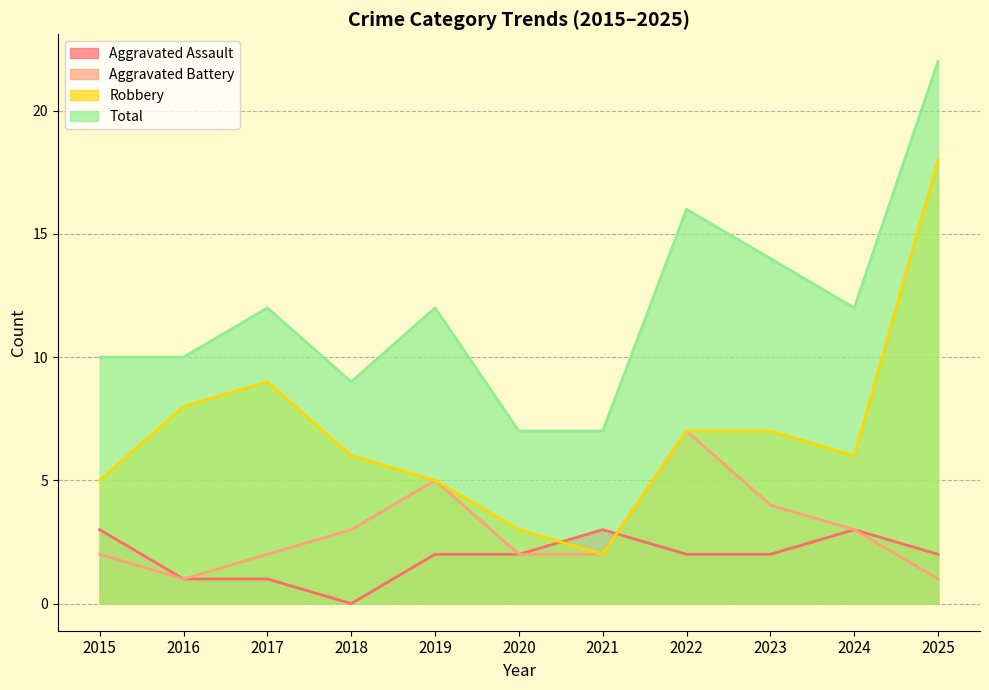

What is the average value of the Robbery series?

7